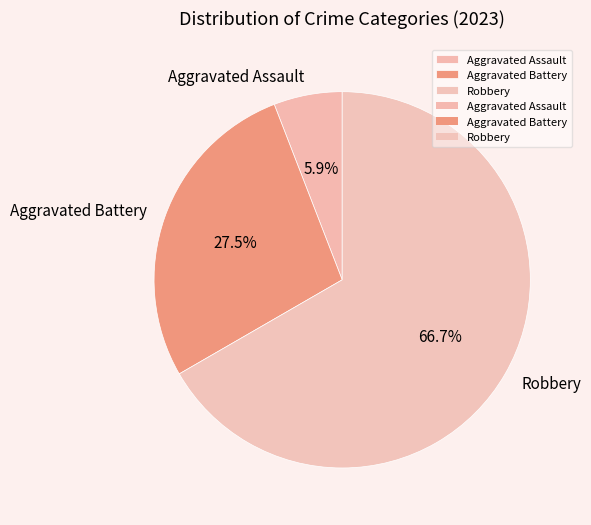

Count the number of slices in the pie.

3